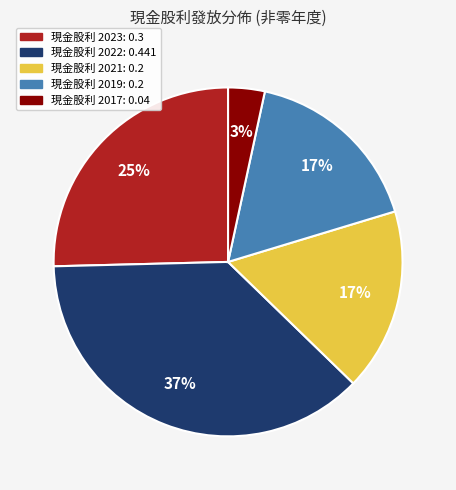

Does any single category account for the majority?

No